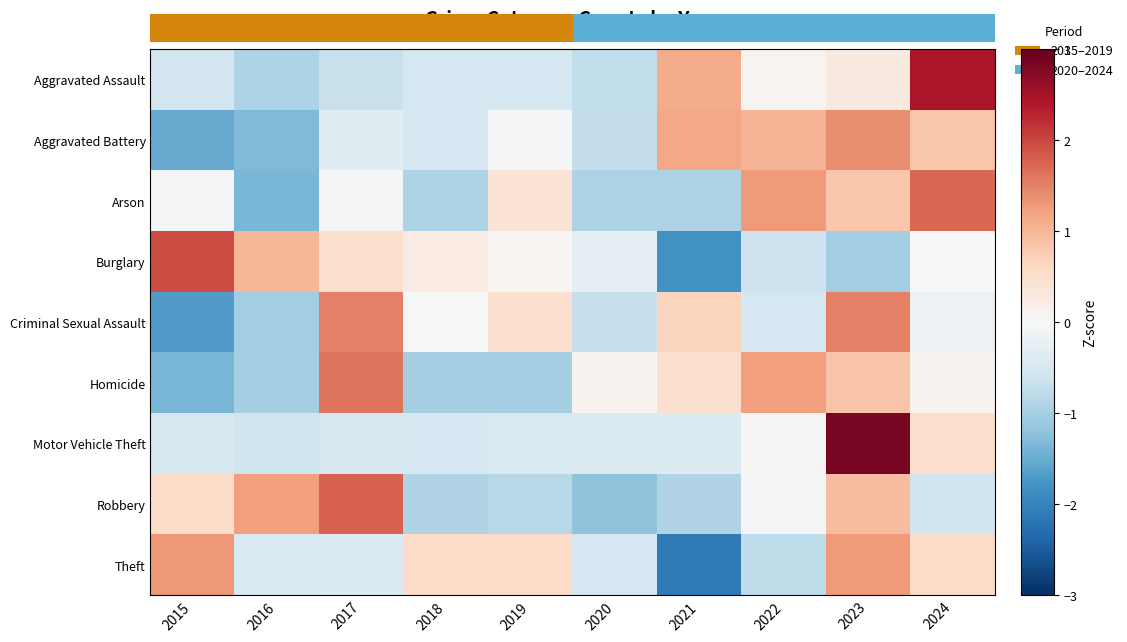

Rank the categories by Criminal Sexual Assault value from highest to lowest.

2017, 2023, 2021, 2019, 2018, 2024, 2022, 2020, 2016, 2015